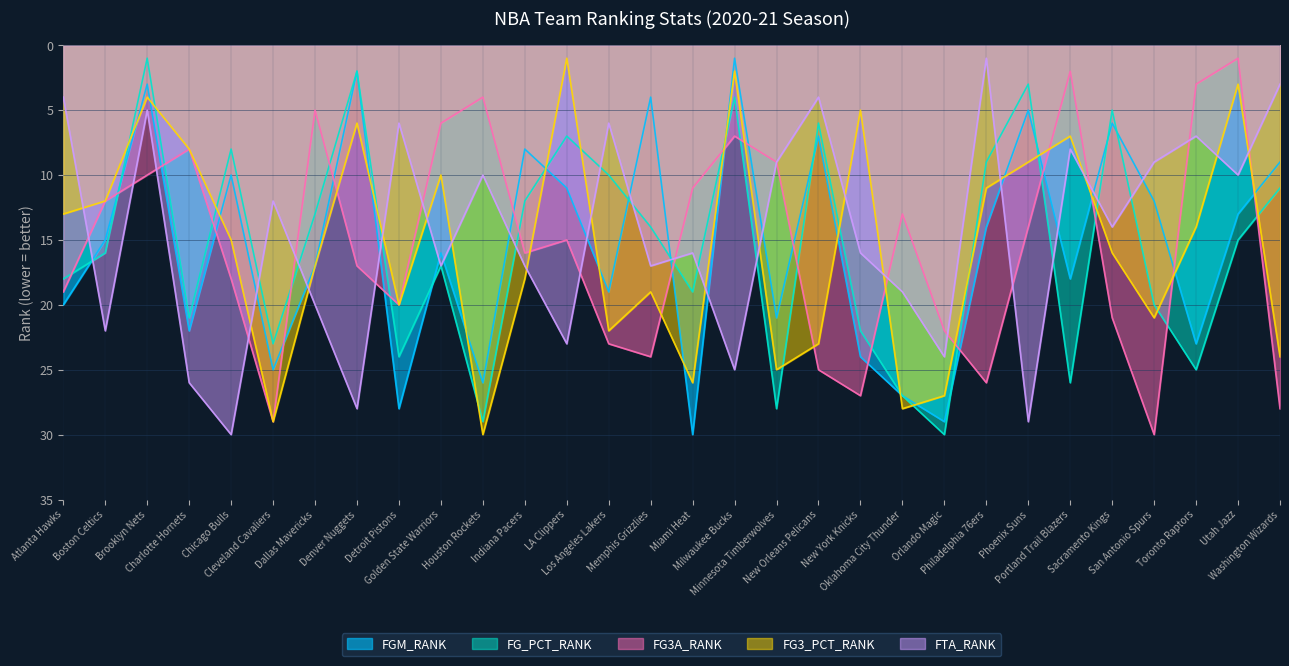

What is the minimum value shown in the chart?

1